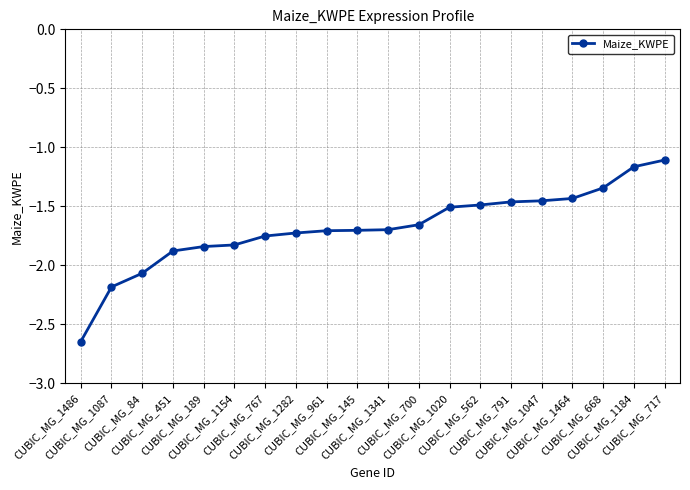

What is the greatest value displayed?

-1.1